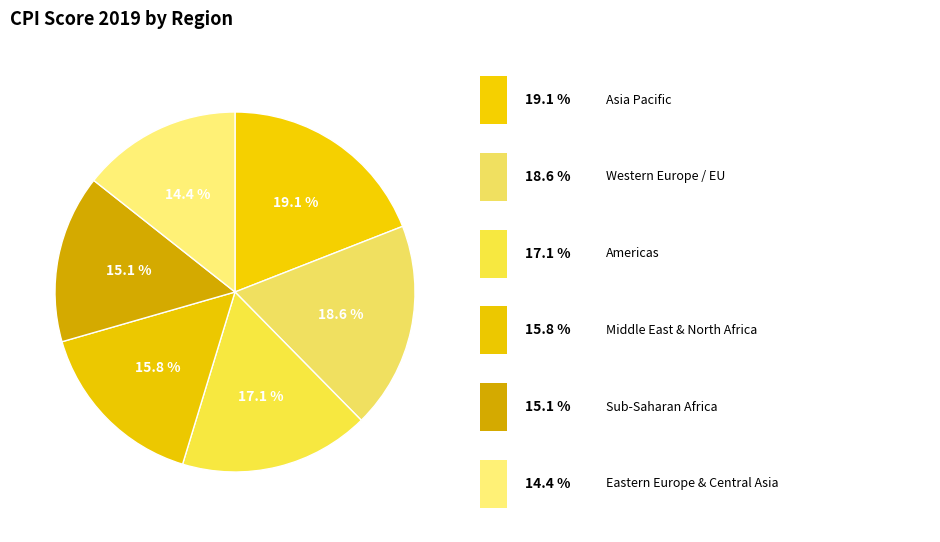

Which slice is the smallest?

ECA